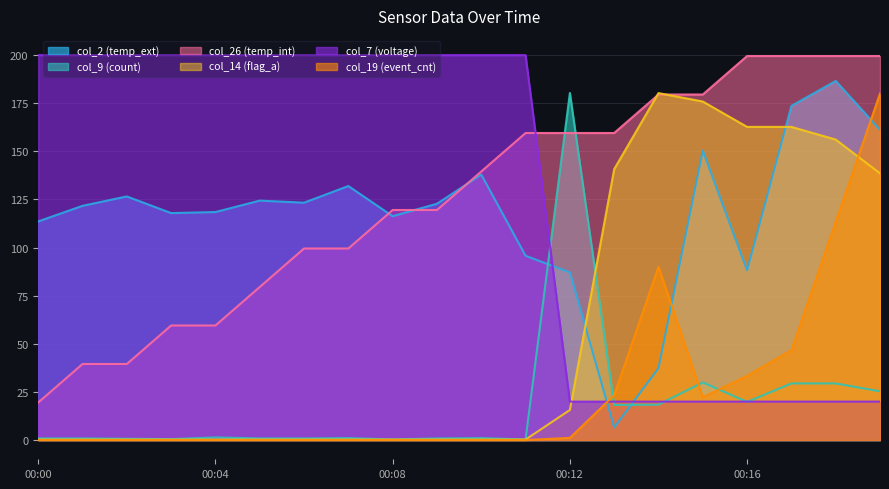

What is the sum of all col_2 values?

2341.2